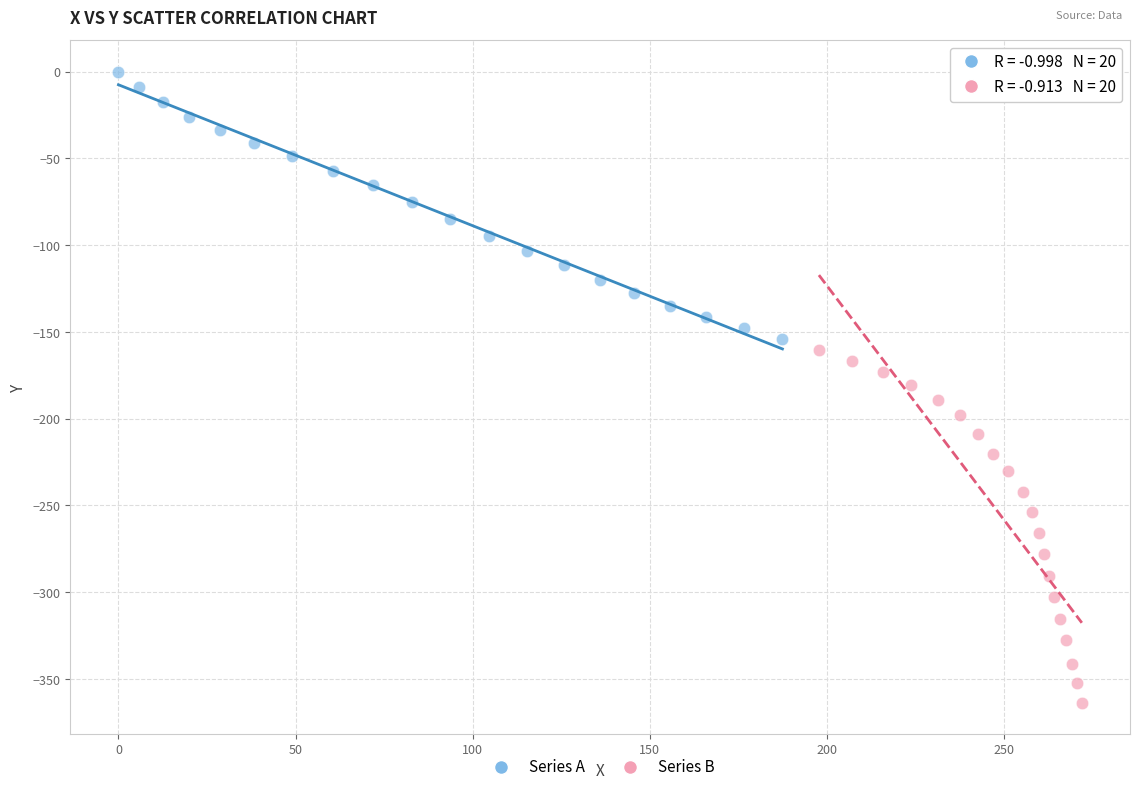

Which series reaches the minimum Y coordinate?

Series B